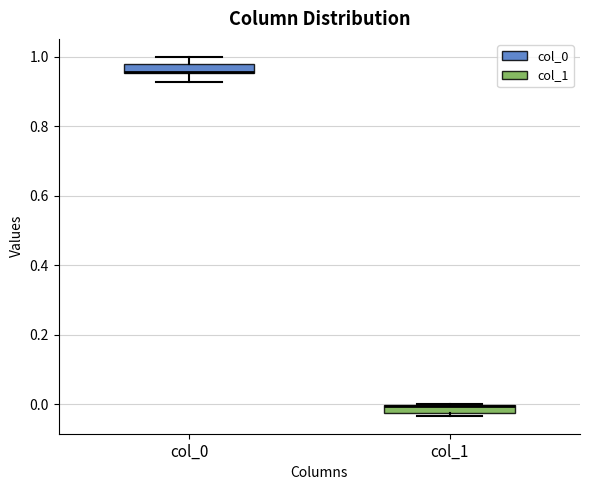

Where is the lower edge of the box for col_1 on the y-axis? The values are not printed on the chart, so give them approximately, as read against the axis.

-0.02